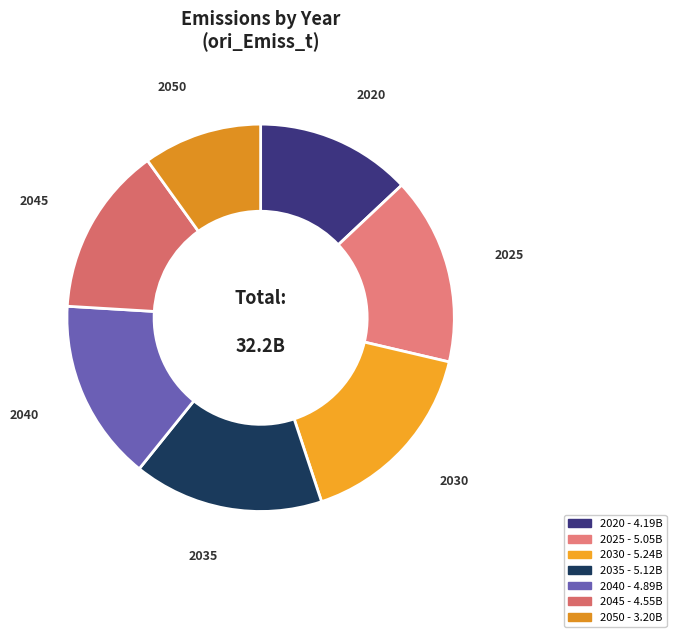

How many slices are in this pie chart?

7